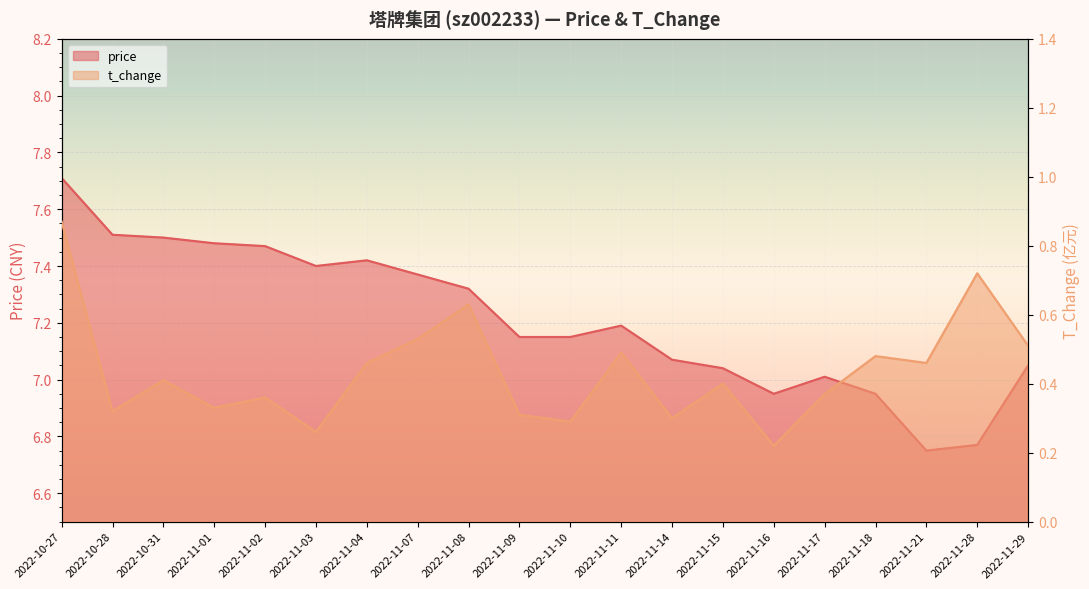

List the series in order of their overall mean, lowest first.

t_change, price